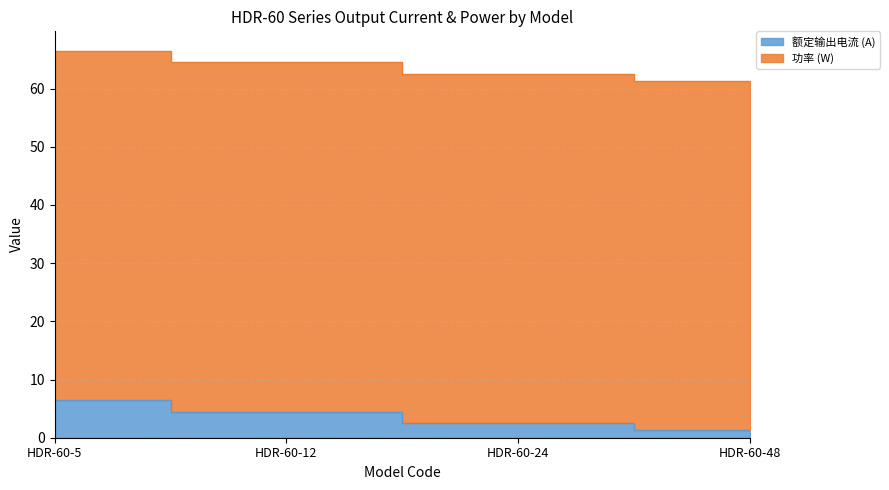

Rank the categories by value from highest to lowest.

HDR-60-5, HDR-60-12, HDR-60-24, HDR-60-48